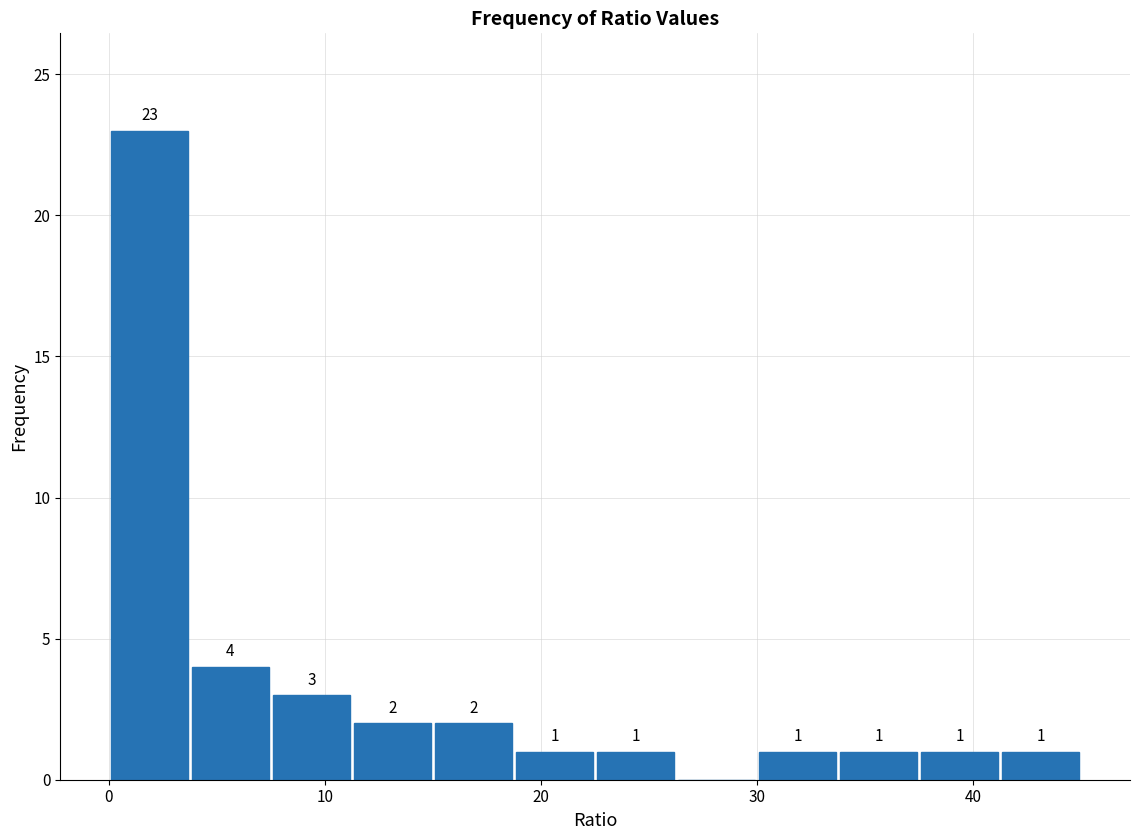

Read against the x-axis, roughly where is the centre of the tallest bar?

2